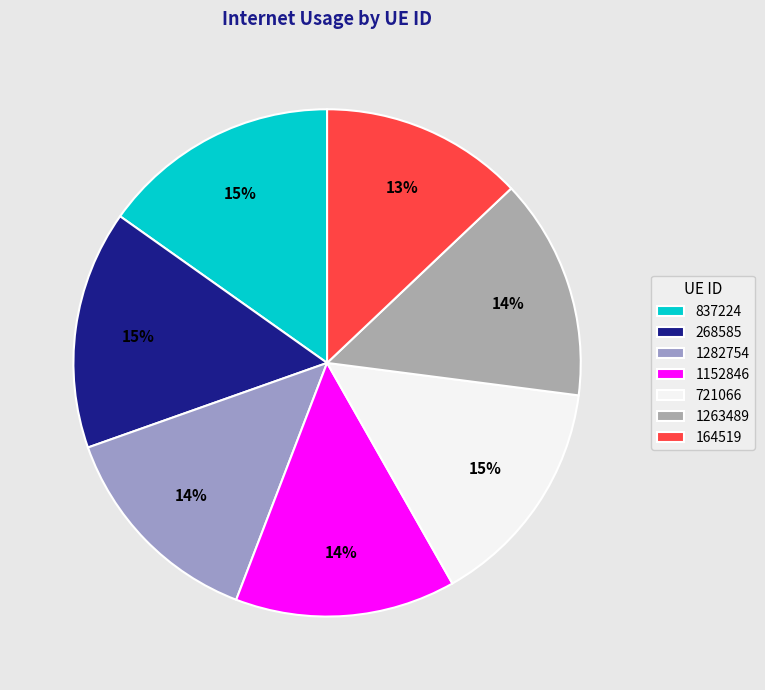

Count the number of slices in the pie.

7